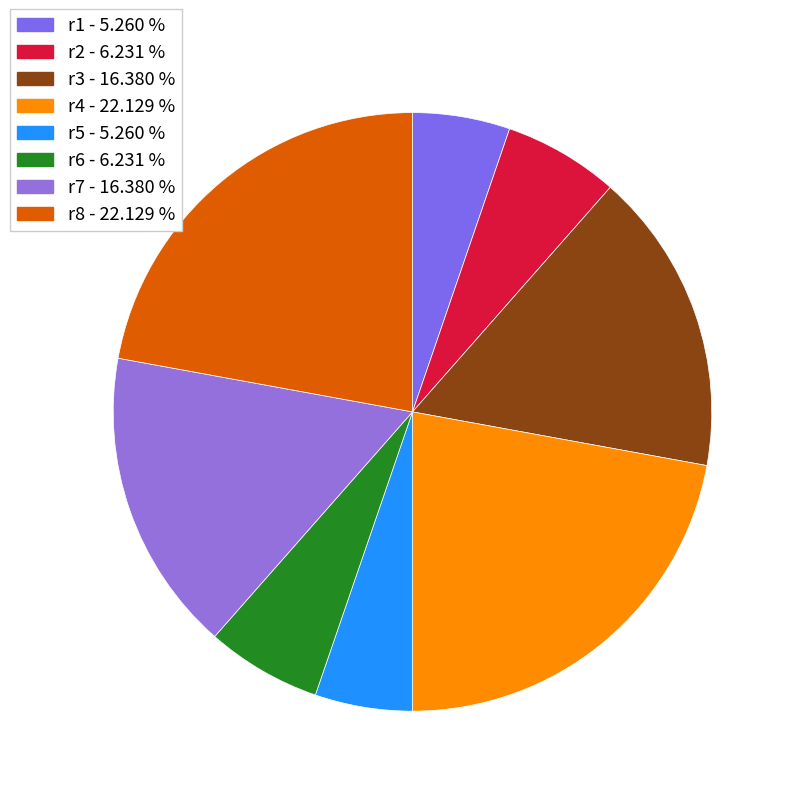

The r3 slice represents 1% of the pie. True or false?

False